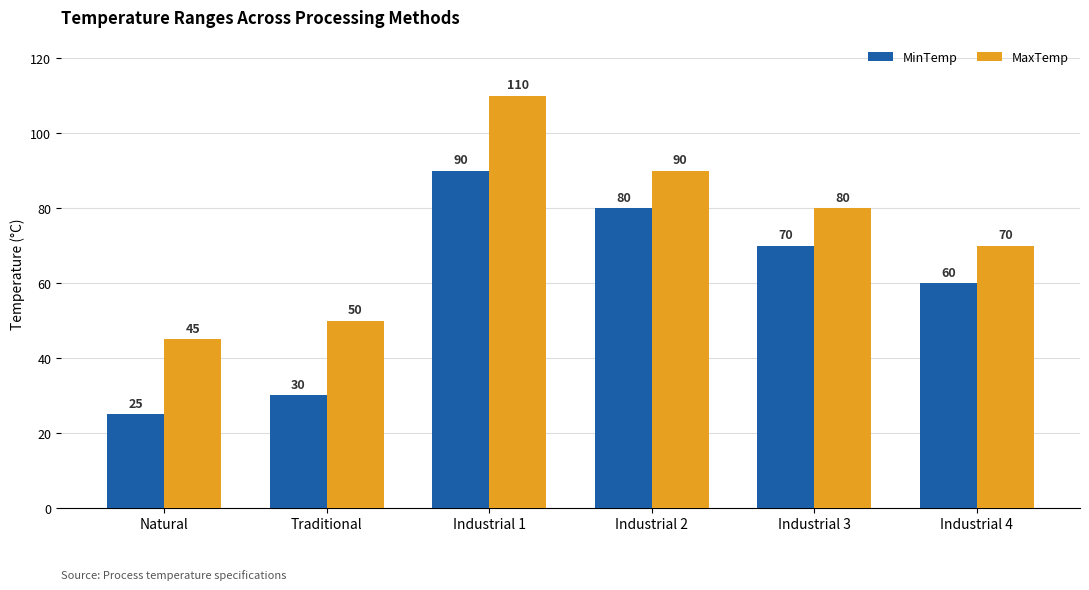

What is the minimum value shown in the chart?

25